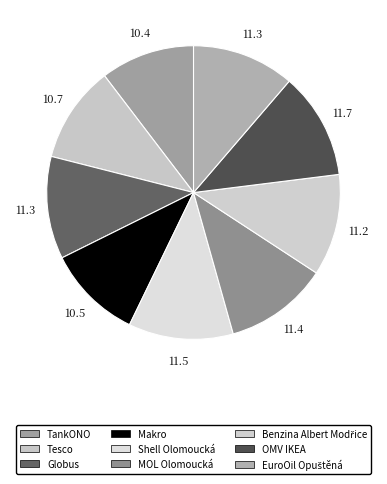

Which has a higher value, OMV IKEA or EuroOil Opuštěná?

OMV IKEA